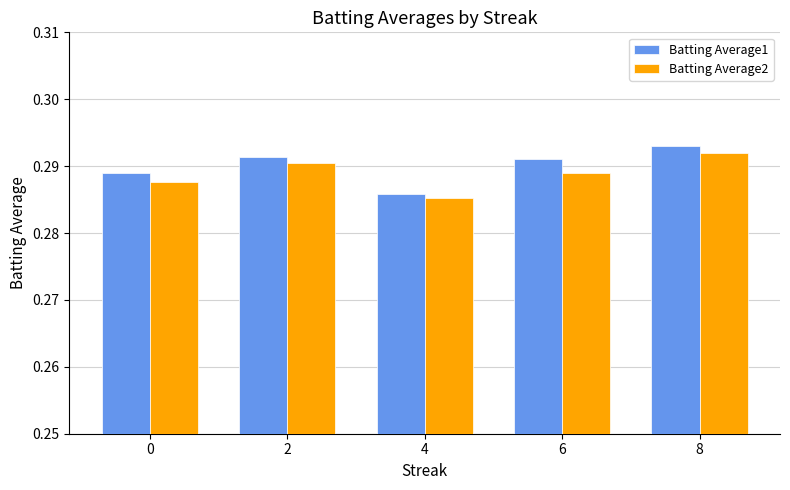

The Batting Average1 series shows 0.2 at 0. True or false?

False